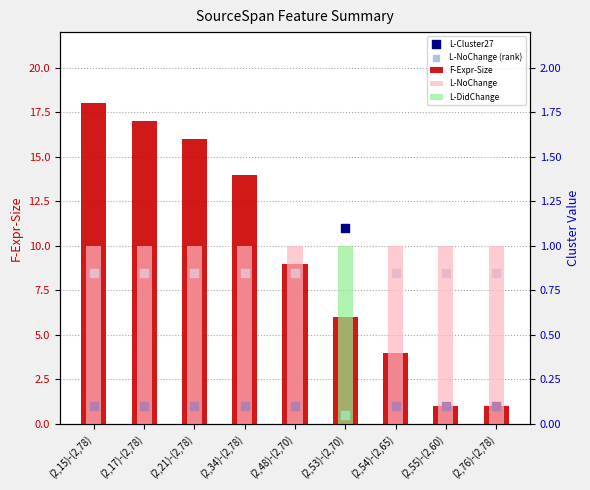

At how many categories does at least one series exceed 16?

2